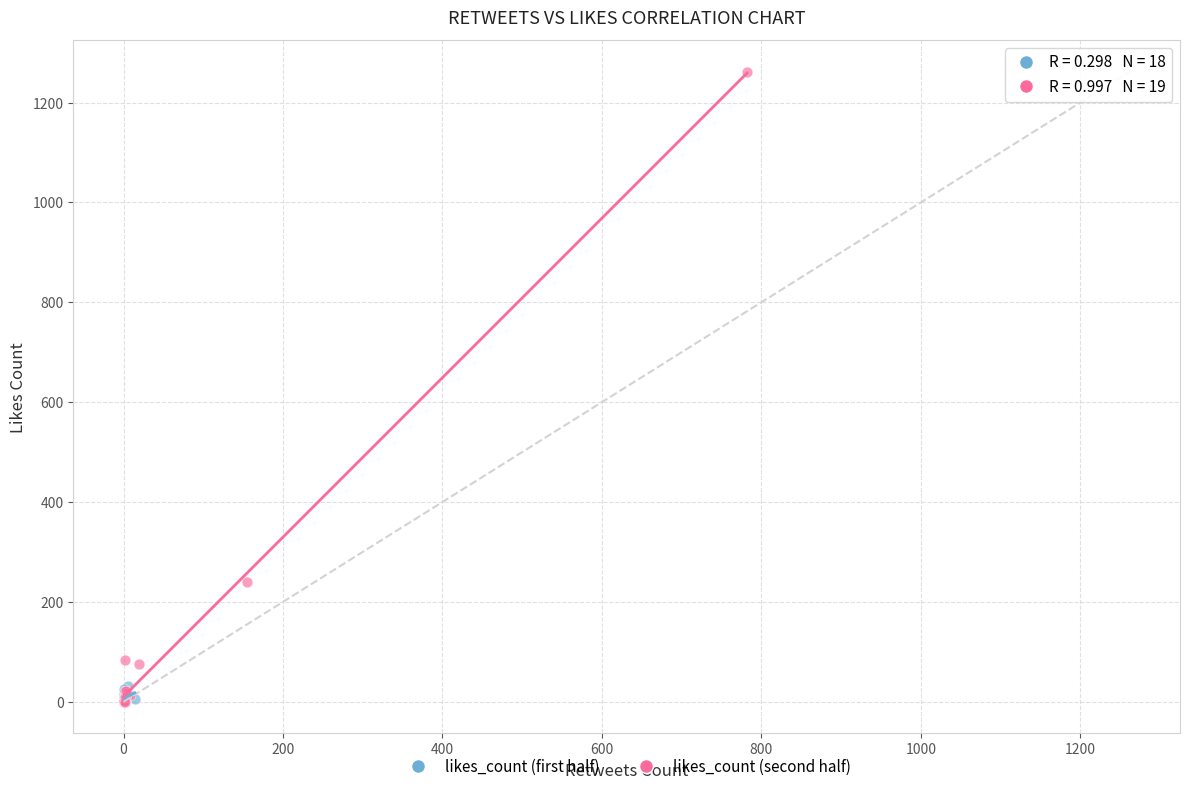

Which series reaches the maximum Y coordinate?

likes_count (second half)